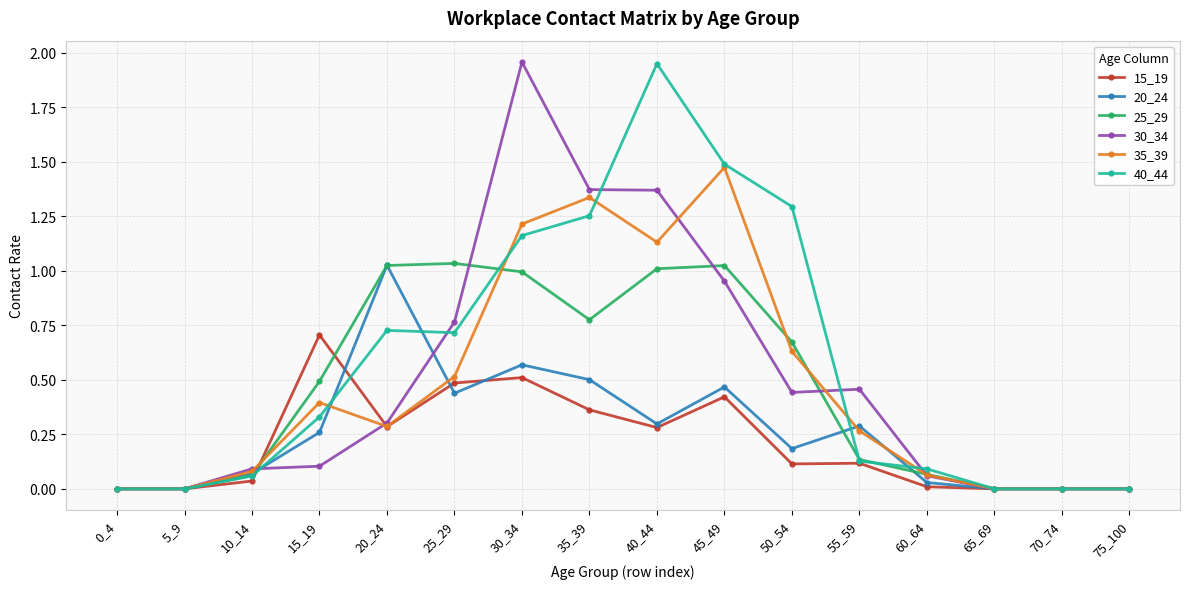

True or false: 30_34 has a value of 1.3 at 70_74.

False